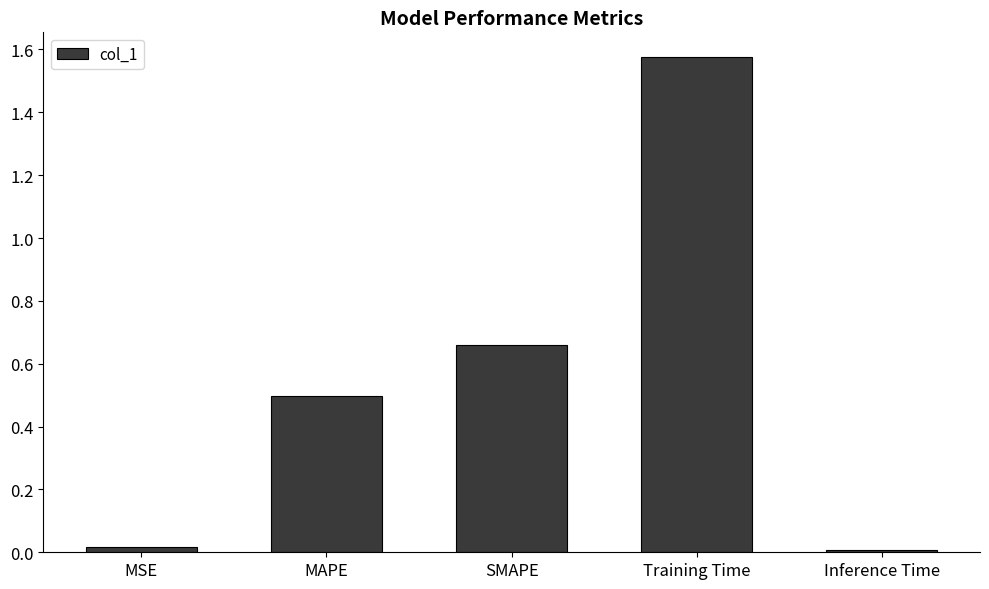

What is the change in value from MAPE to Training Time?

+1.1